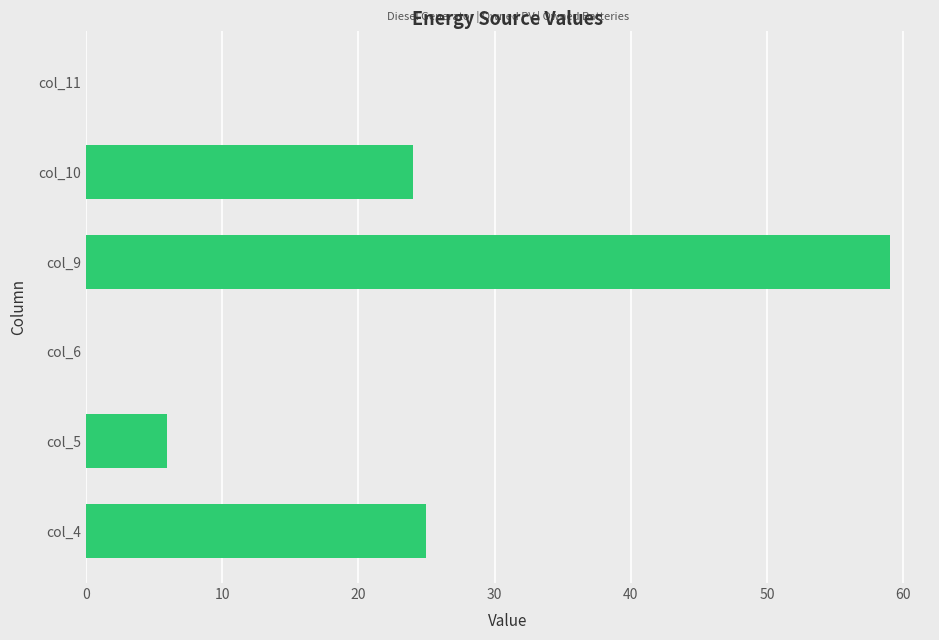

What is the sum of all values?

114